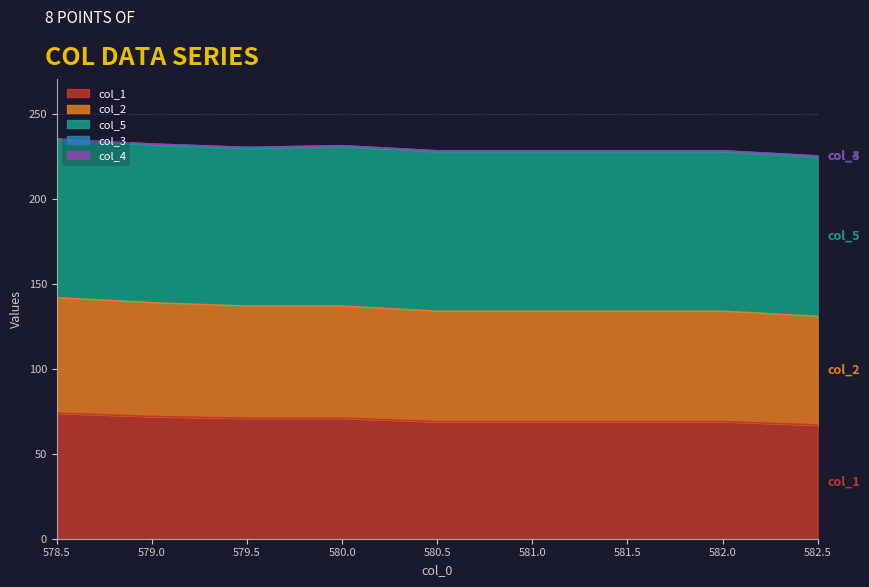

Read the col_3 value at 582.0.

0.5